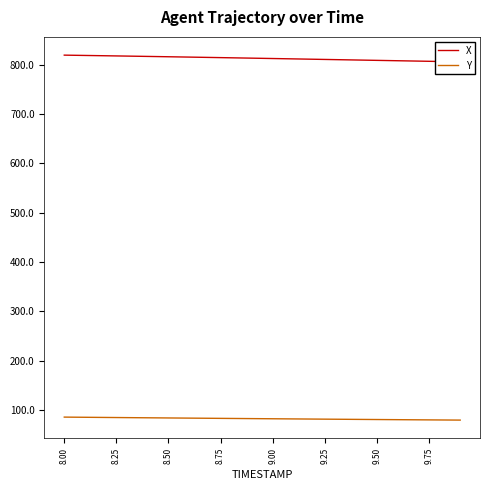

What is the highest value of the Y series?

85.8